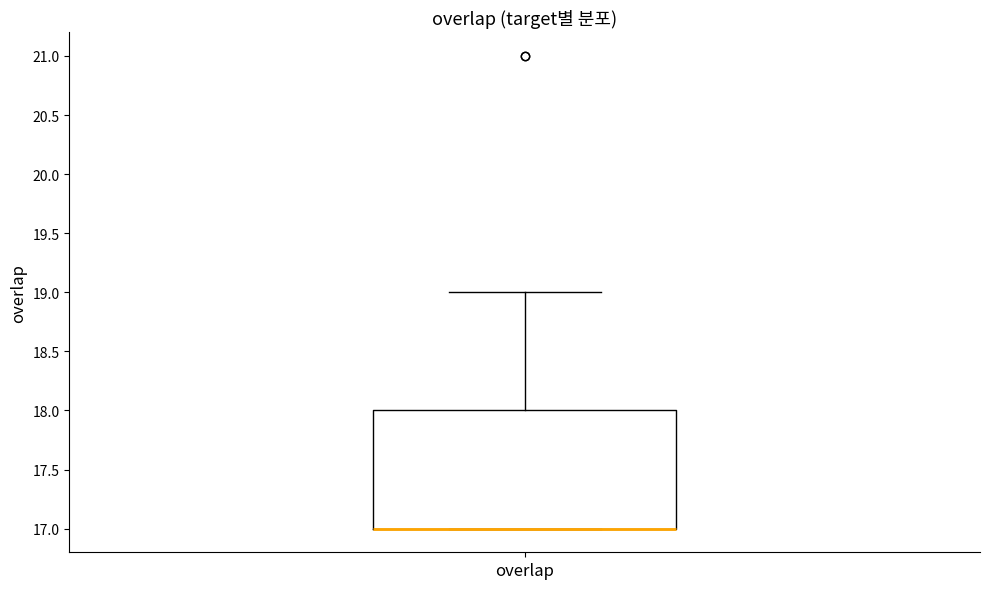

Transcribe this box plot: give where the median line is, the range the box spans, and where the two whiskers end, as read against the y-axis. The values are not printed on the chart, so give them approximately, as read against the axis.

median 17 (drawn on the box's lower edge), box 17 to 18, whiskers 17 to 19